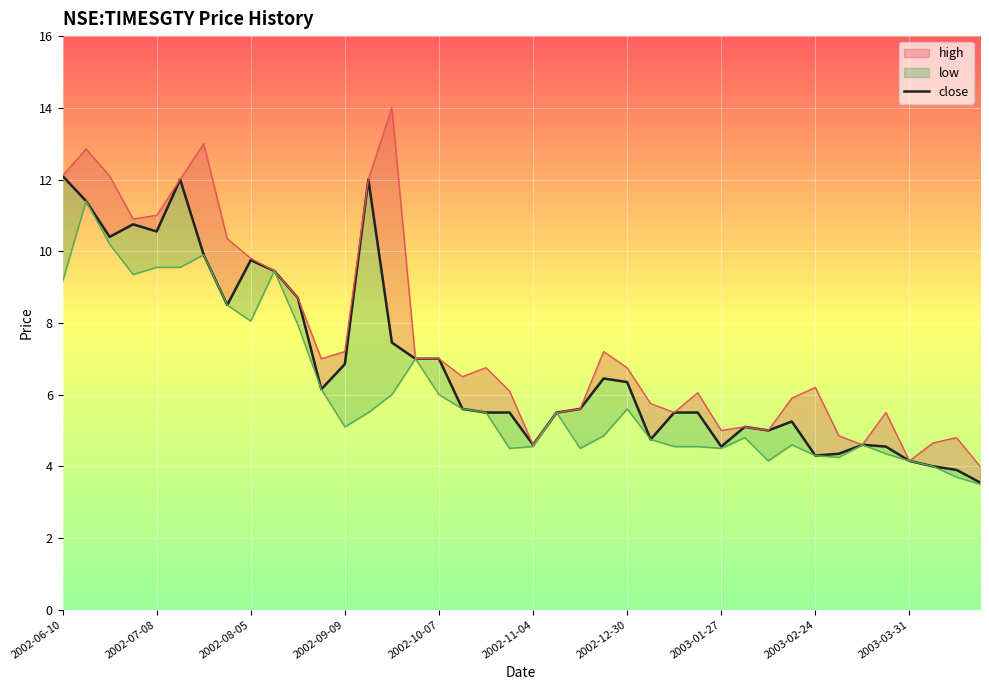

What is the difference between the maximum and minimum values in the low series?

7.9